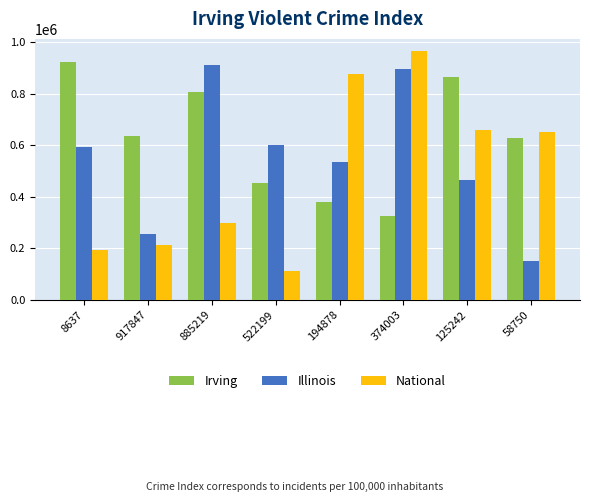

Reading right to left, what are all the values shown in this chart?

Irving: 58750=627443	125242=866986	374003=325975	194878=379719	522199=452945	885219=808656	917847=638501	8637=924888
Illinois: 58750=152329	125242=464759	374003=895281	194878=536611	522199=600226	885219=910609	917847=255271	8637=593658
National: 58750=651797	125242=658989	374003=965661	194878=876886	522199=113216	885219=298764	917847=214132	8637=194629